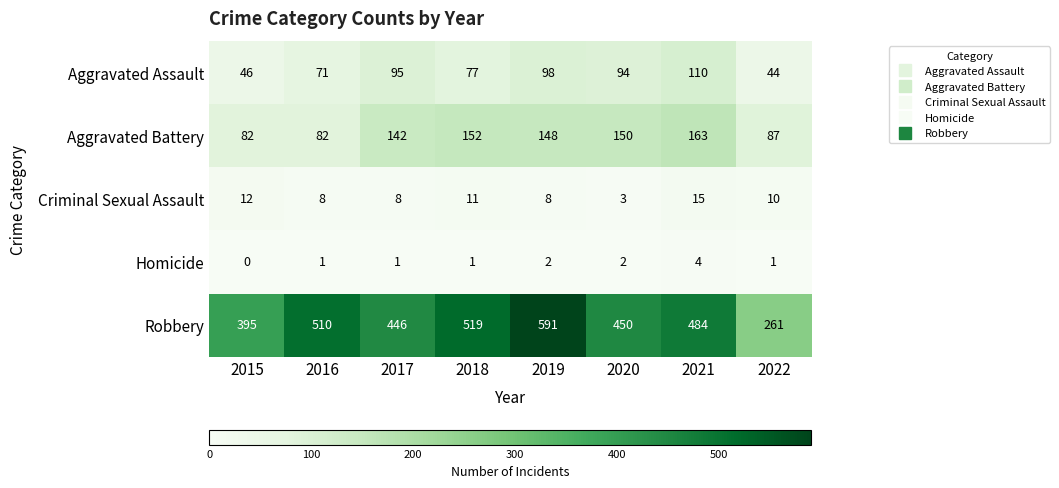

Read the Criminal Sexual Assault value at 2020, to the nearest 5.

5